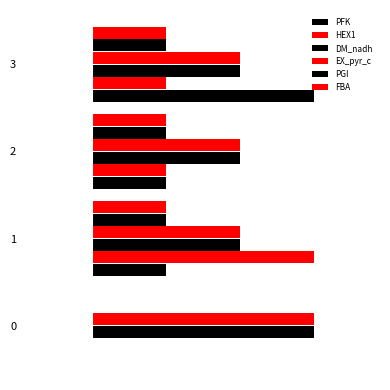

Reading left to right, extract all data points from this chart.

PFK: 0.0	0.2	0.2	0.5
HEX1: 0.0	0.5	0.2	0.2
DM_nadh: 0.5	0.3	0.3	0.3
EX_pyr_c: 0.5	0.3	0.3	0.3
PGI: 0.0	0.2	0.2	0.2
FBA: 0.0	0.2	0.2	0.2